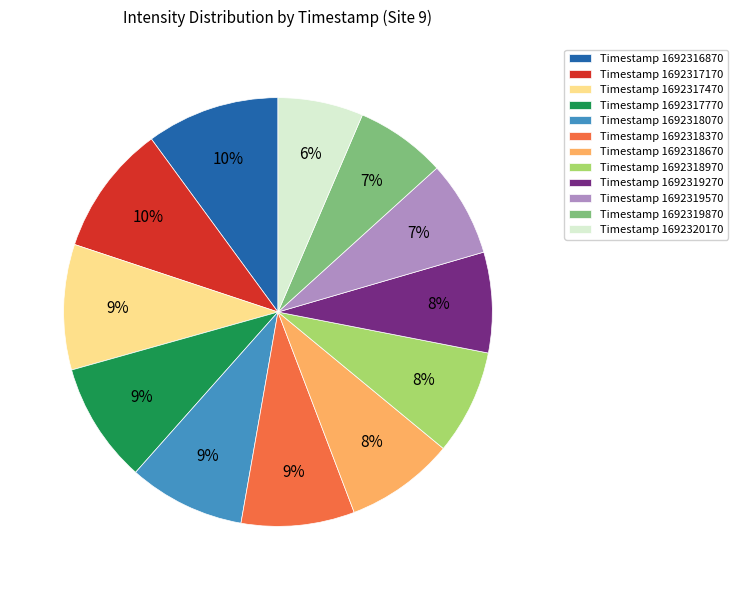

Is it true that Timestamp 1692316870 is 10% of the pie?

True